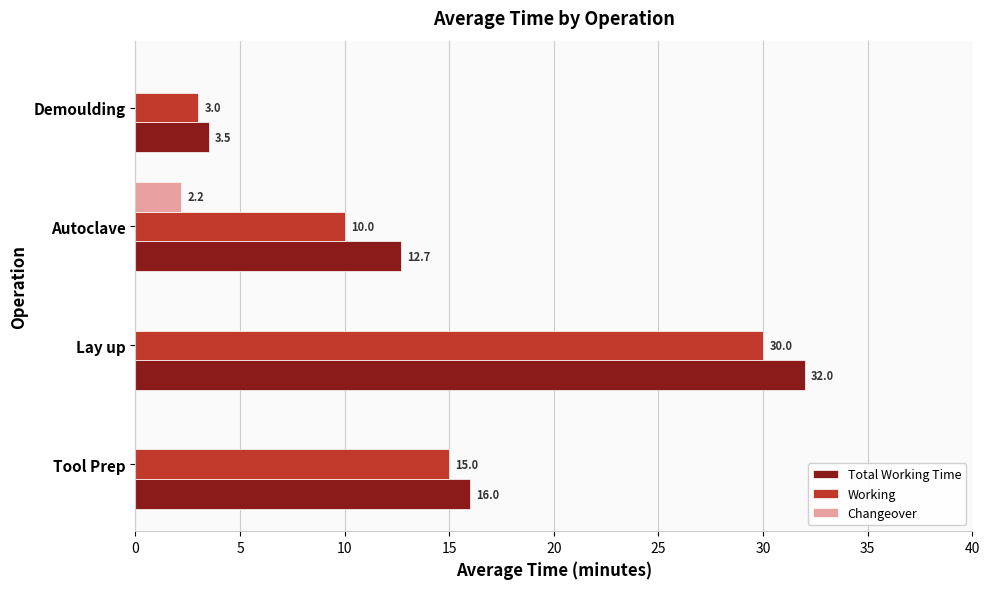

Count the number of categories in the chart.

4